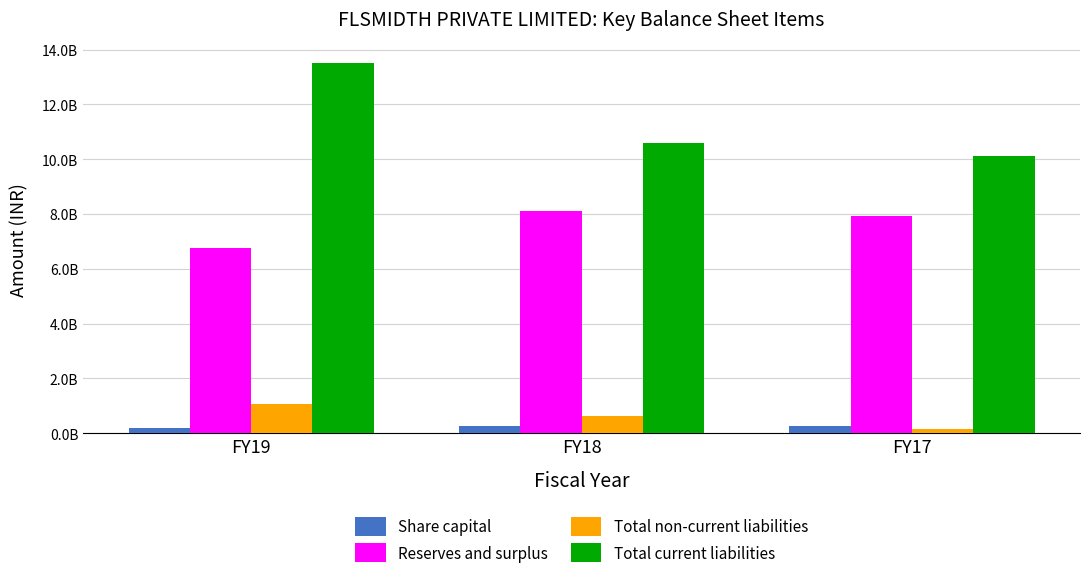

How many Share capital values are between 194000000 and 258000000?

3